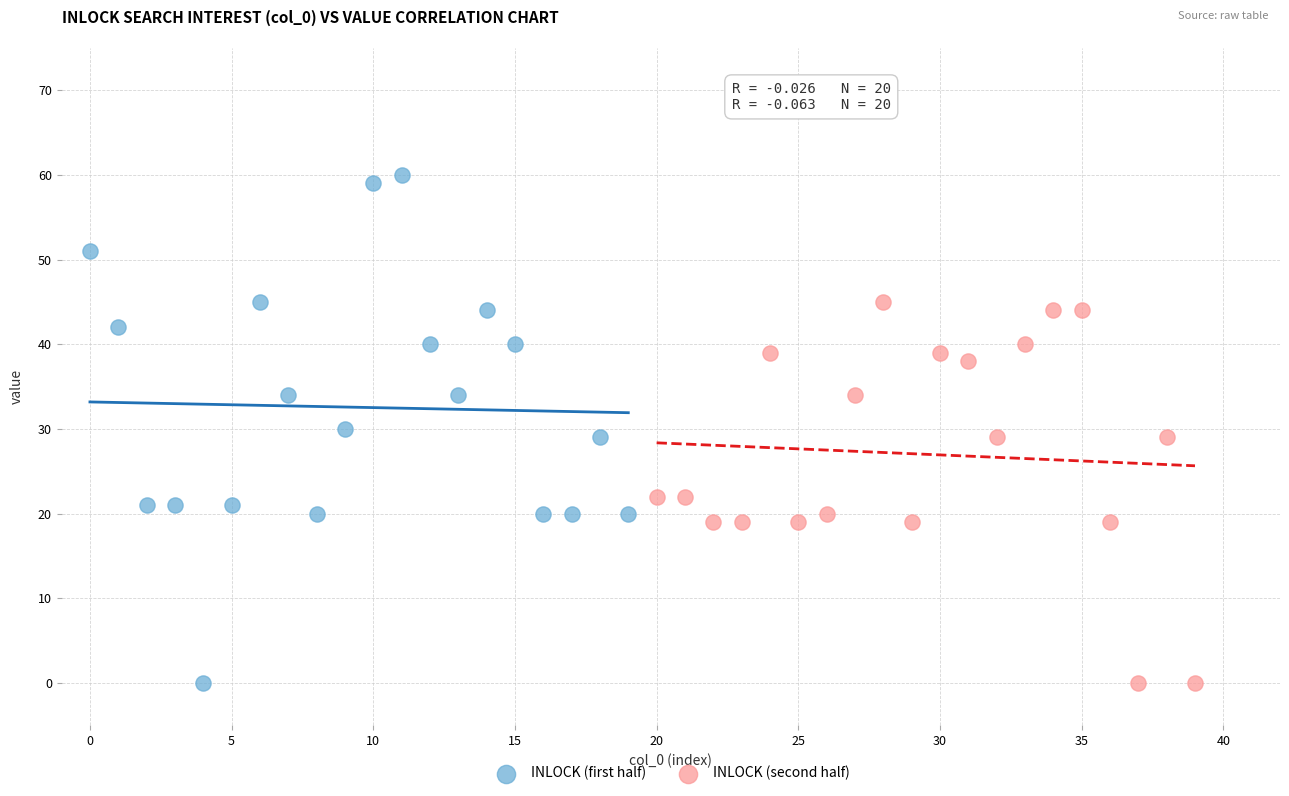

Which series reaches the maximum Y coordinate?

INLOCK (first half)